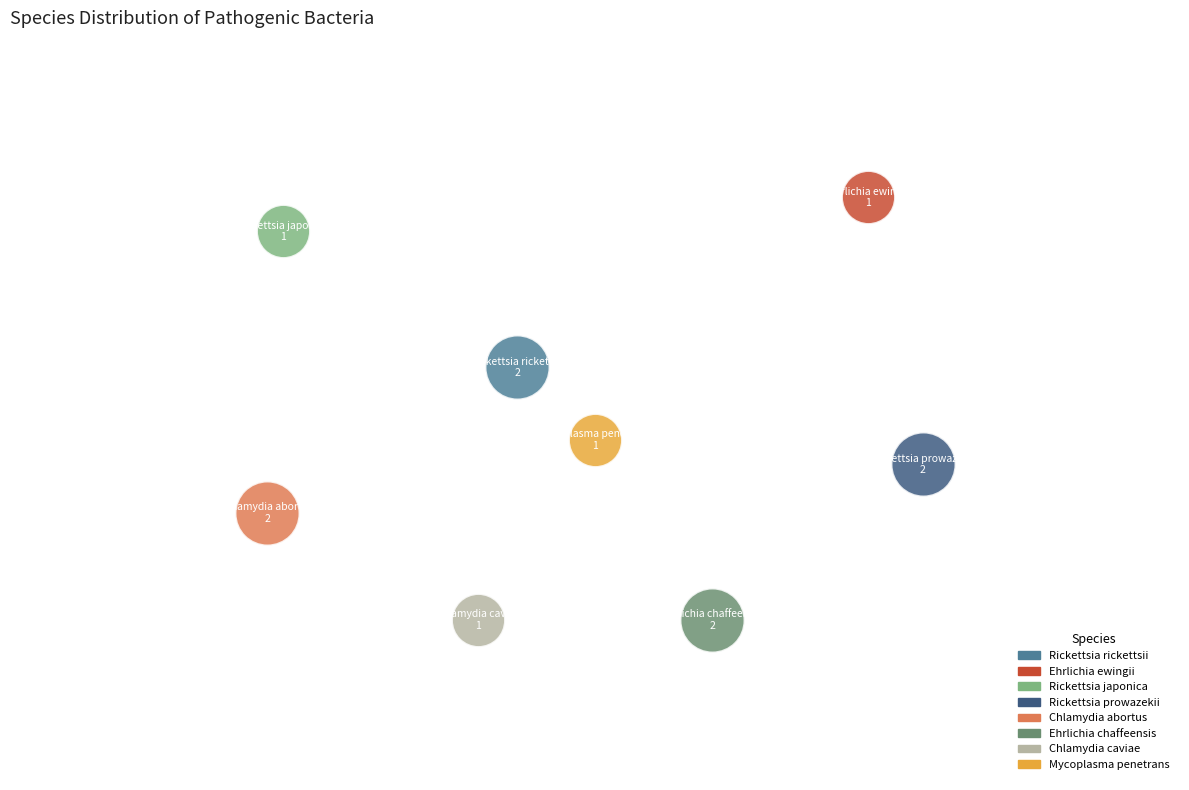

What are all the series names shown in the legend?

Rickettsia rickettsii, Ehrlichia ewingii, Rickettsia japonica, Rickettsia prowazekii, Chlamydia abortus, Ehrlichia chaffeensis, Chlamydia caviae, Mycoplasma penetrans